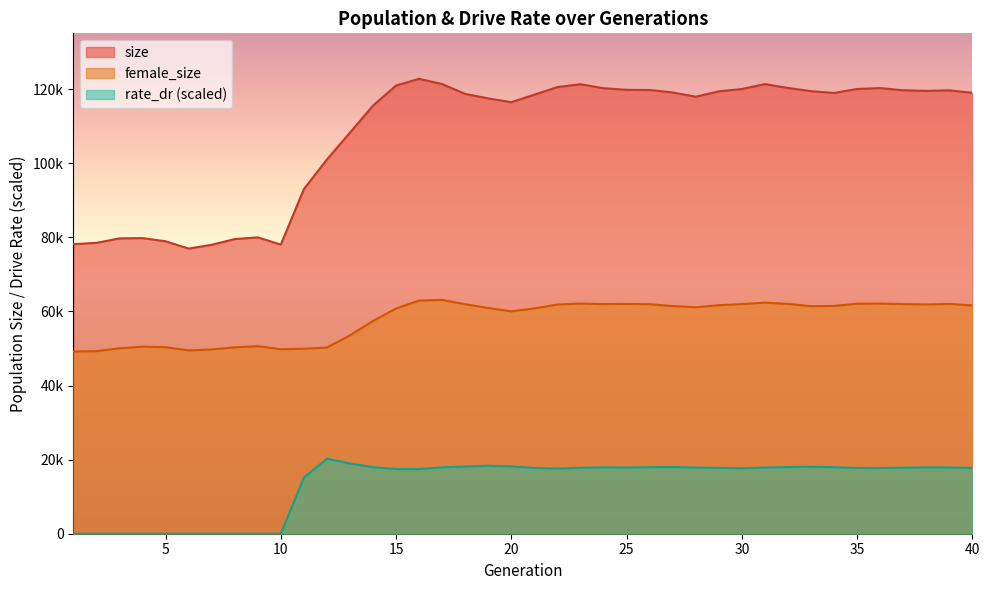

What is the difference between the second highest and minimum values in the female_size series?

13753.0